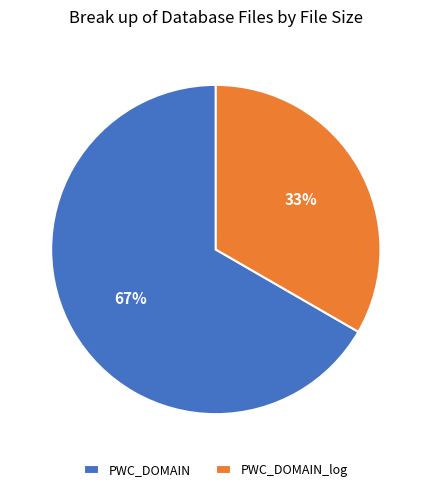

Which slice is the largest?

PWC_DOMAIN